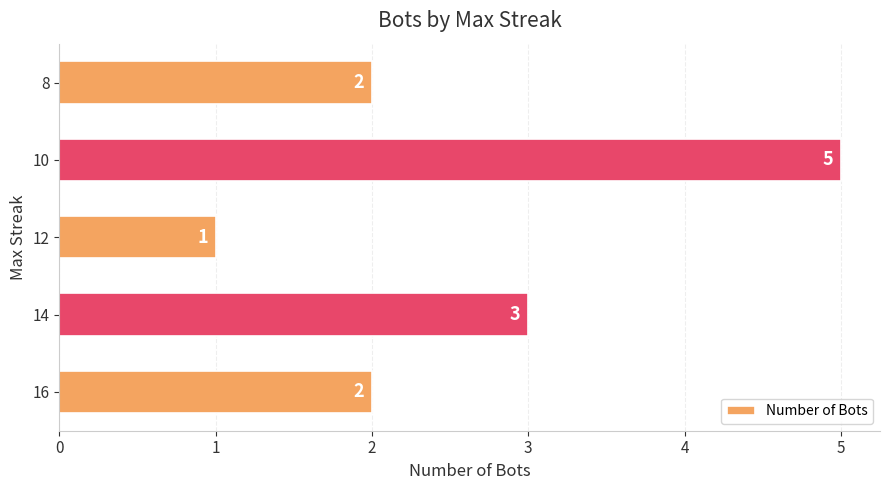

What is the difference between the maximum and minimum values?

4